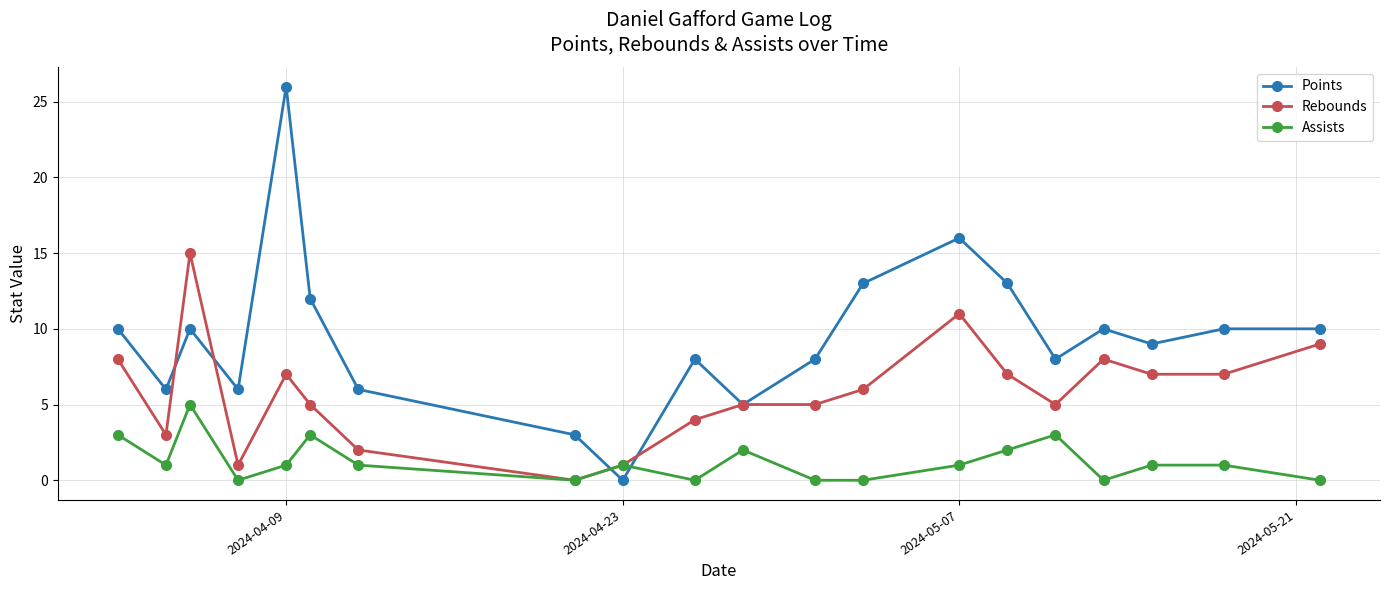

How many interior local valleys does the Points series have?

6